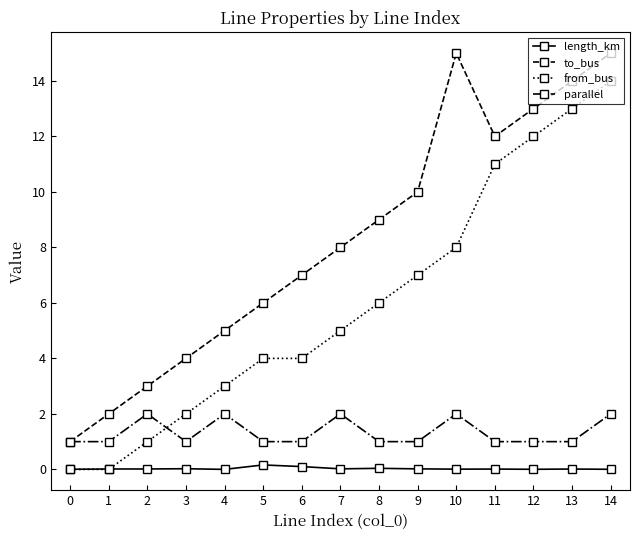

True or false: parallel has more than 0 points higher than both neighbors.

True